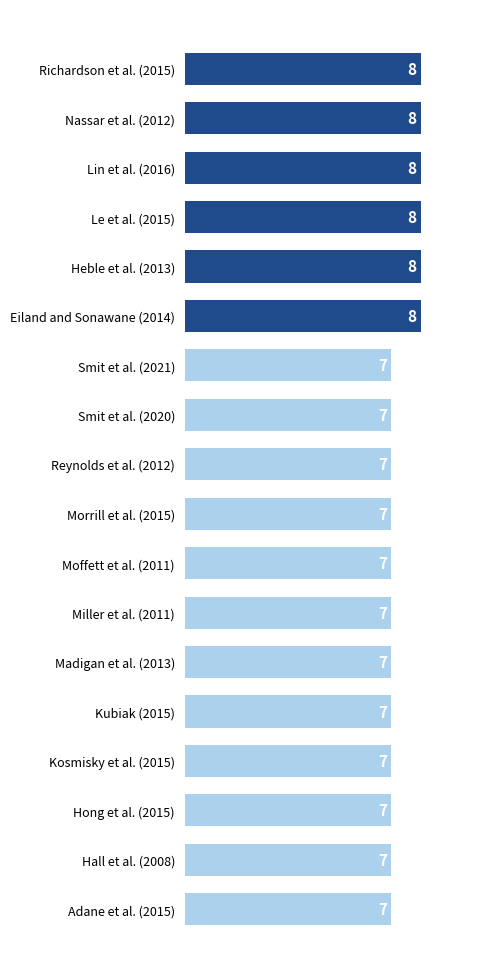

Is it true that the value at Le et al. (2015) is 8?

True